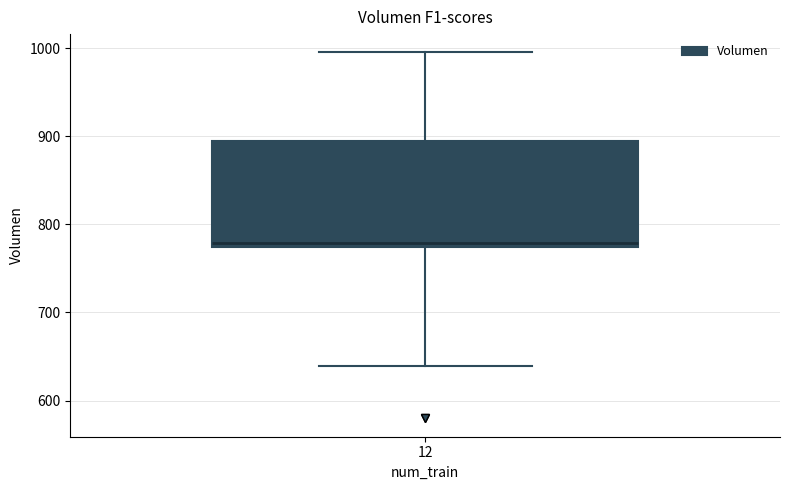

Read this box plot against the y-axis: the position of the median line, the range covered by the box, and the ends of both whiskers. The values are not printed on the chart, so give them approximately, as read against the axis.

median 780, box 770 to 890, whiskers 640 to 1000